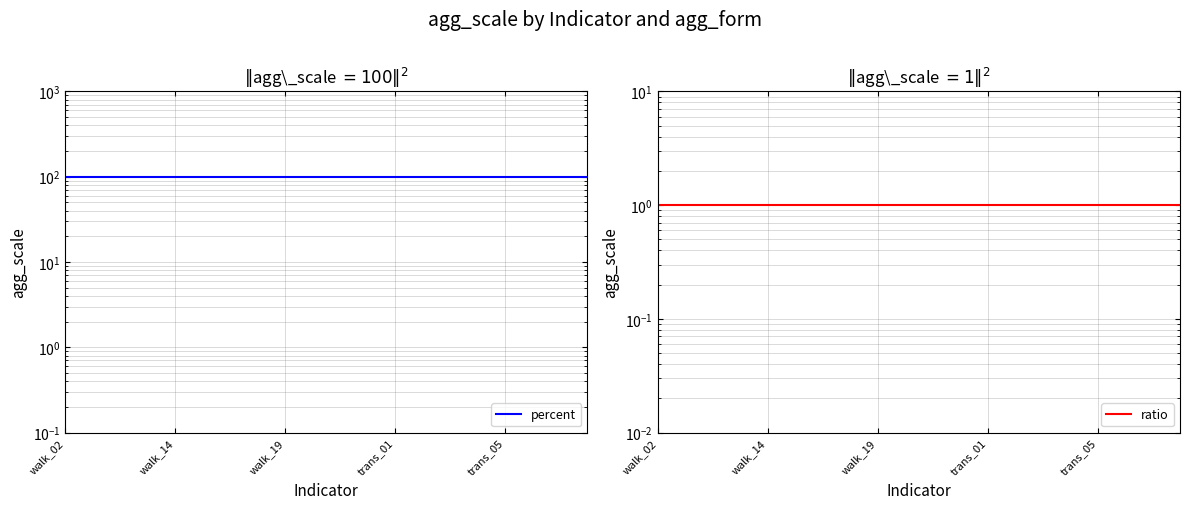

How many lines are shown in the chart?

2